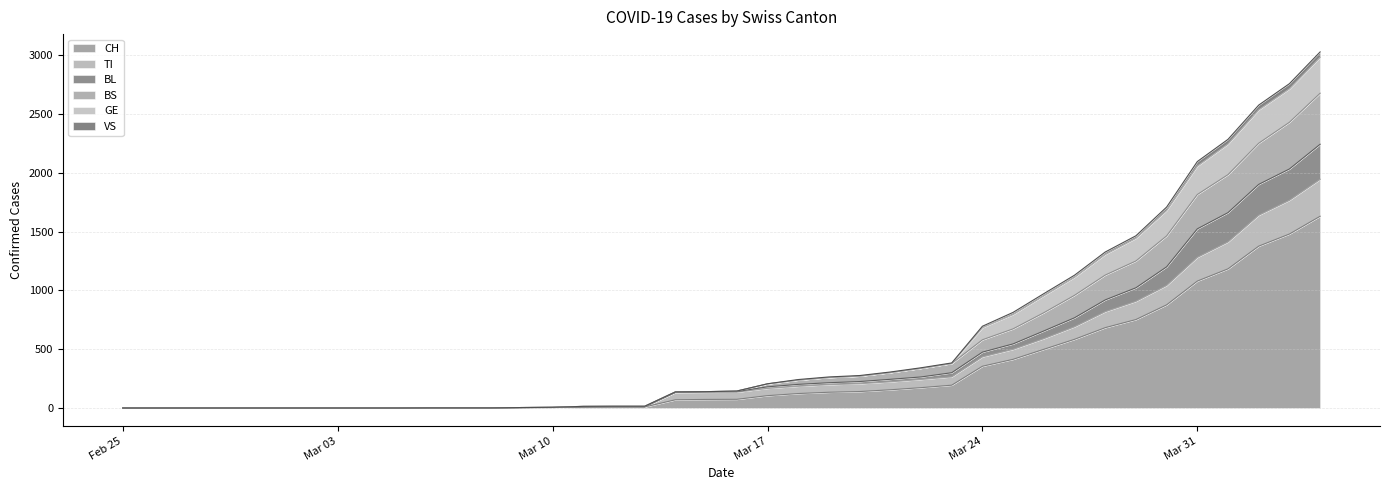

At which category is the sum across all series the highest?

2020-04-04